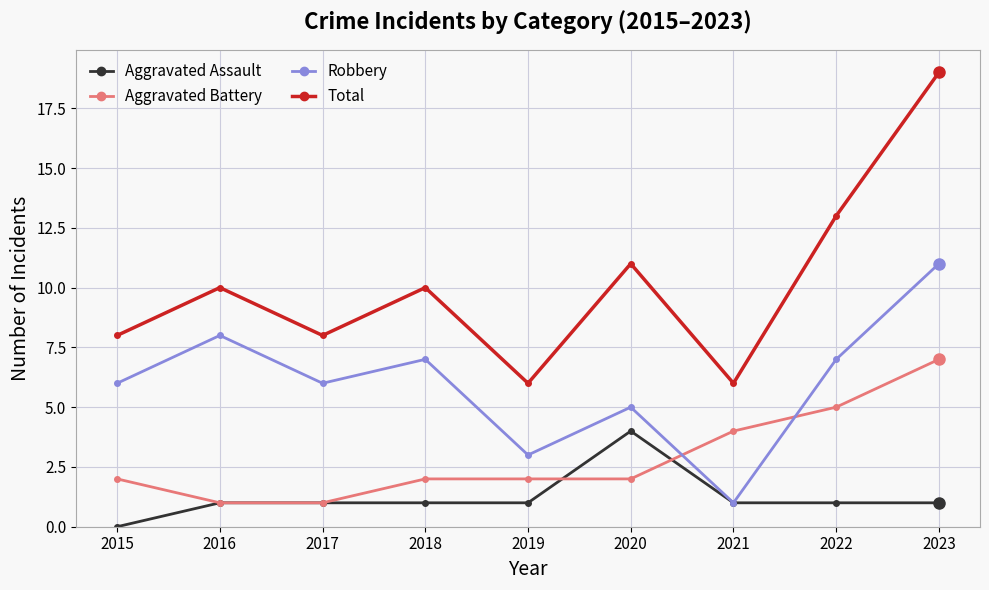

How many distinct data groups are displayed?

4